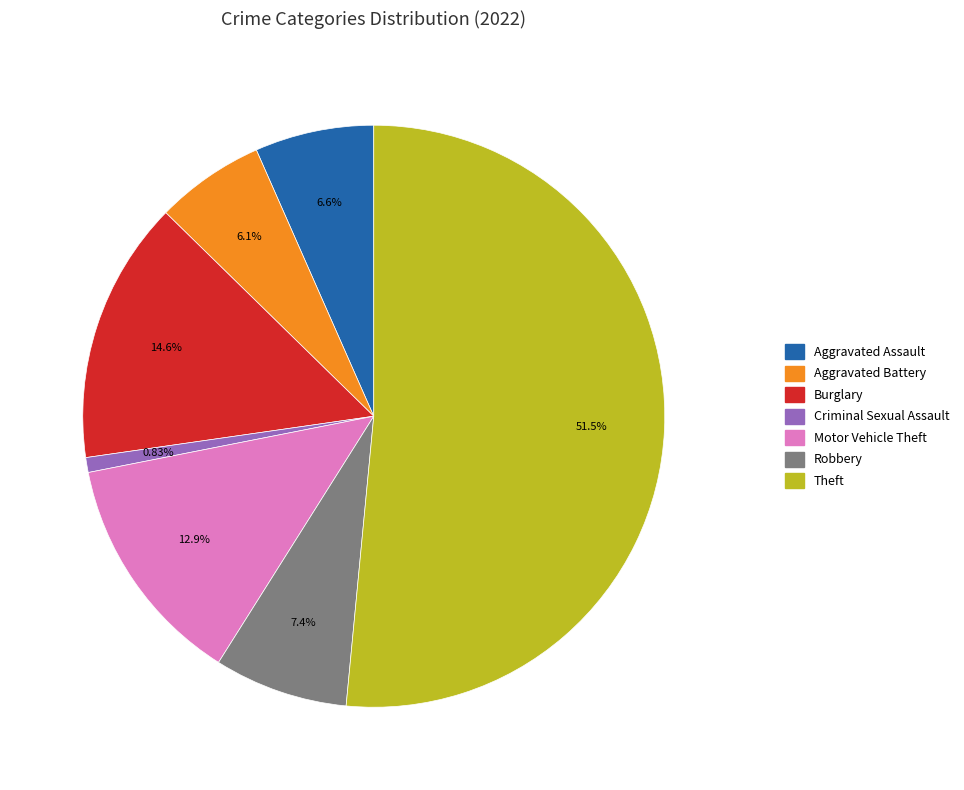

How many segments does this pie chart have?

7